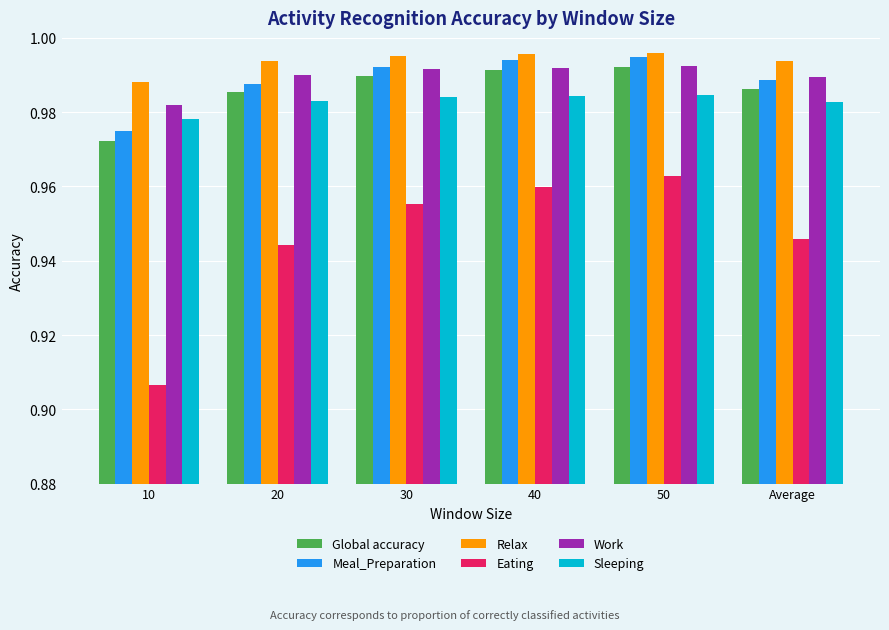

The Meal_Preparation series shows 0.4 at 30. True or false?

False